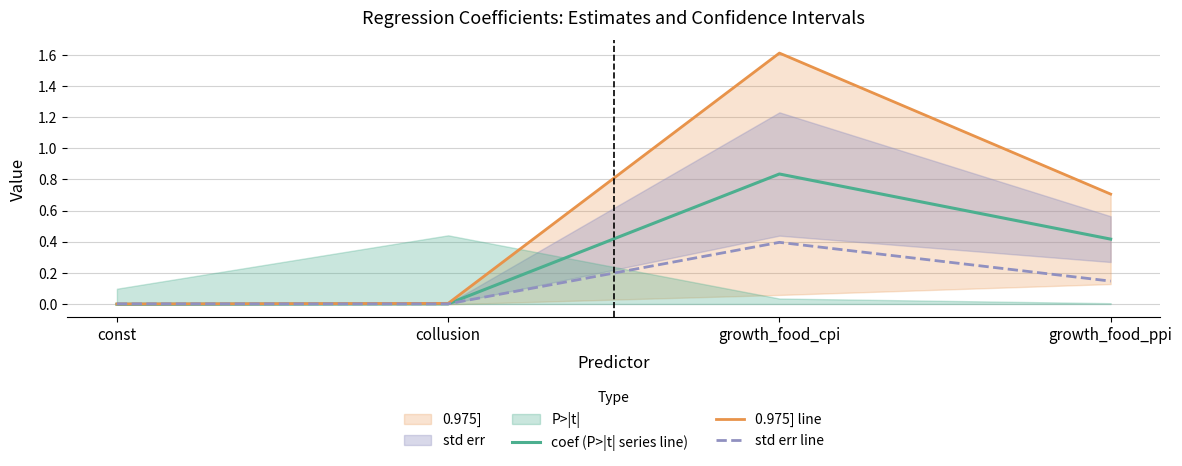

What is the total value across all series at growth_food_ppi?

1.3